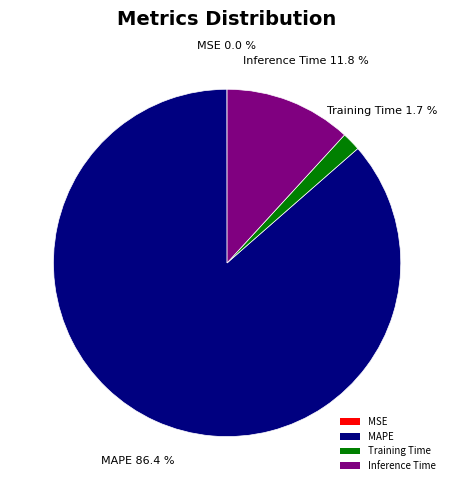

What percentage is the Training Time slice, to the nearest percent?

2%